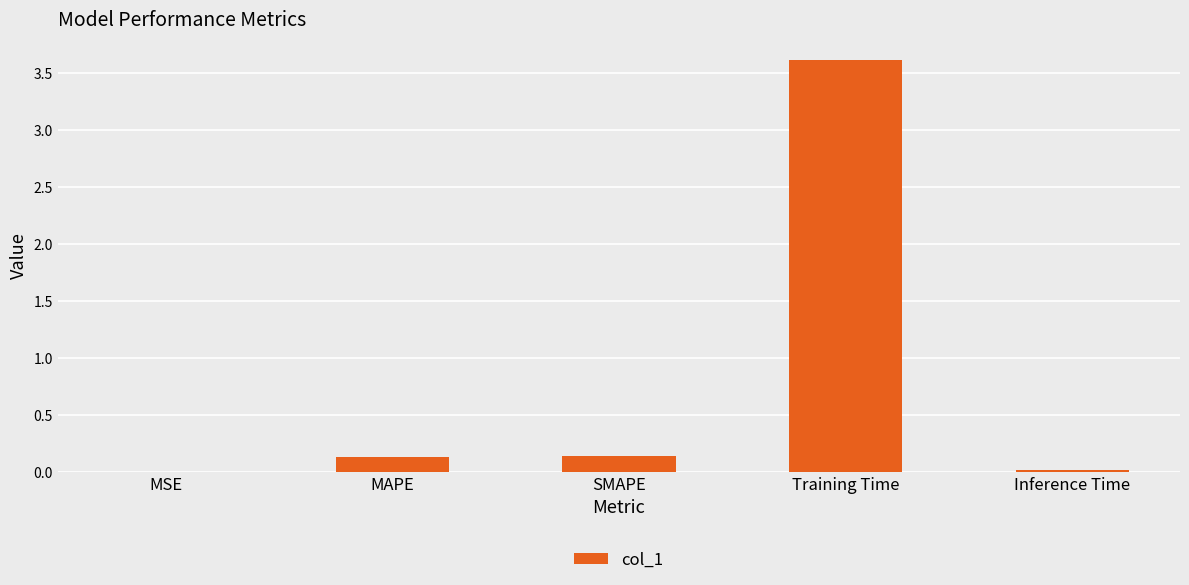

What is the sum of all values?

3.9